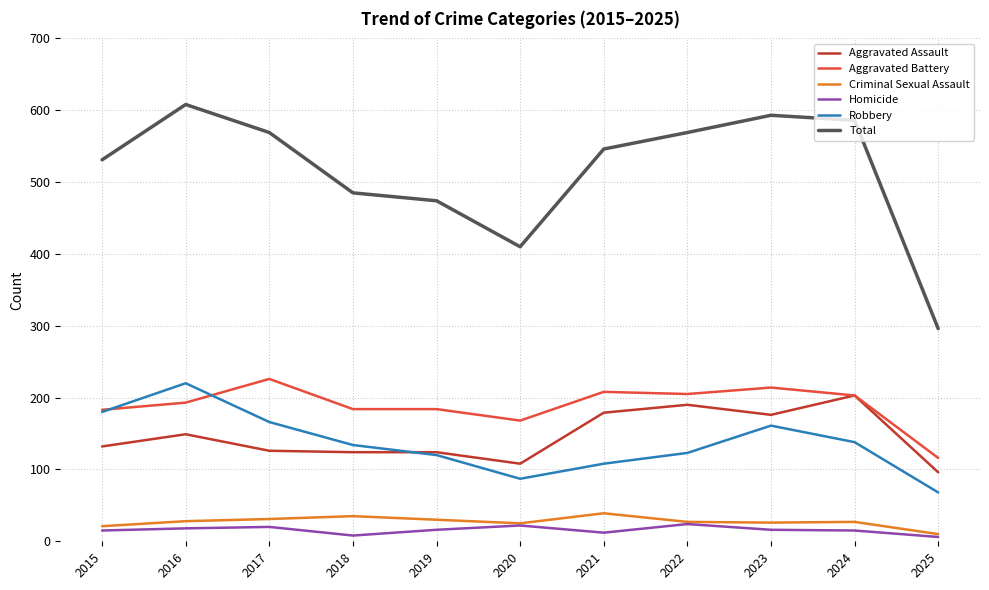

At which category does the chart reach its peak across all series?

2016